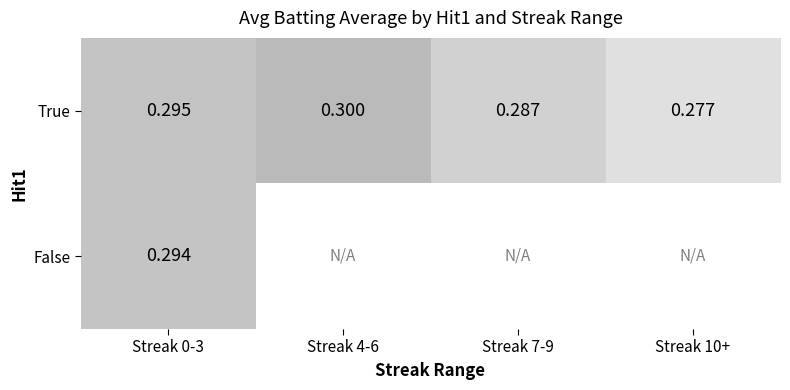

Is the value of True at Streak 0-3 greater than the value of False at Streak 0-3?

Yes